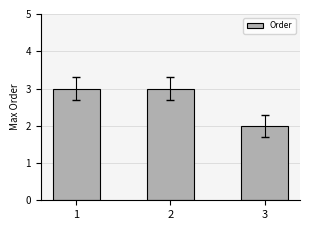

What is the greatest value displayed?

3